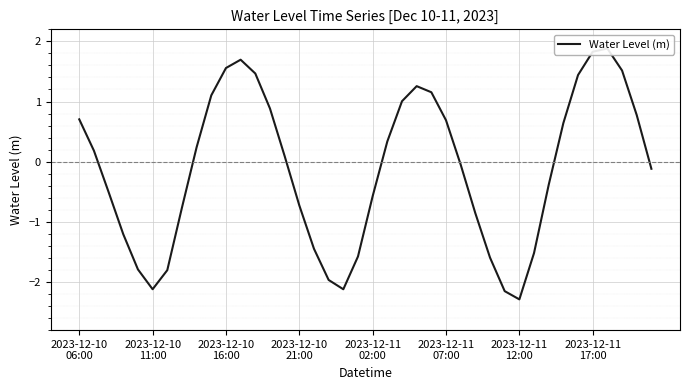

What is the difference between the second highest and second lowest values?

4.0